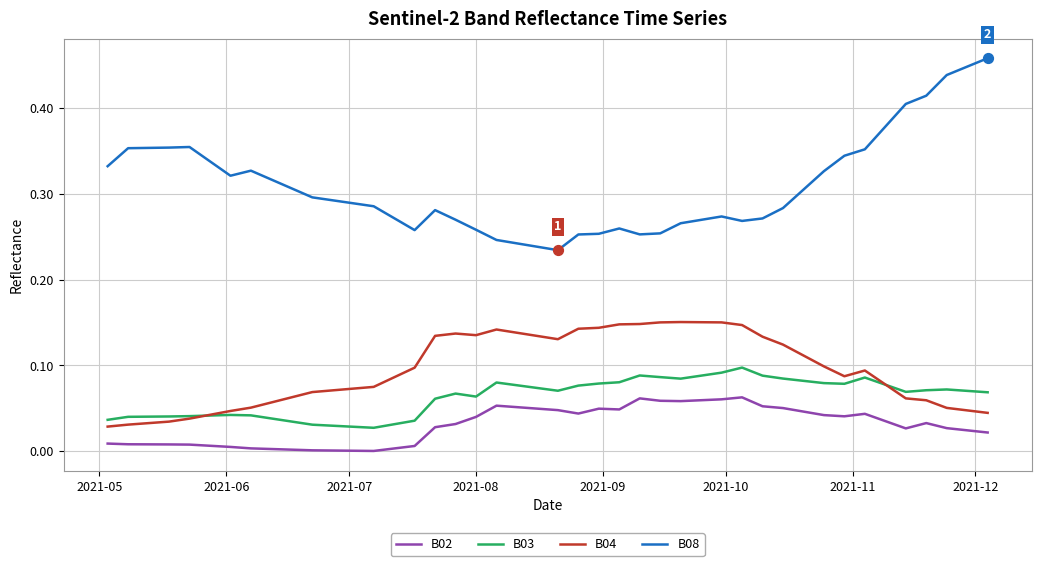

Which series has the largest total across all categories?

B08